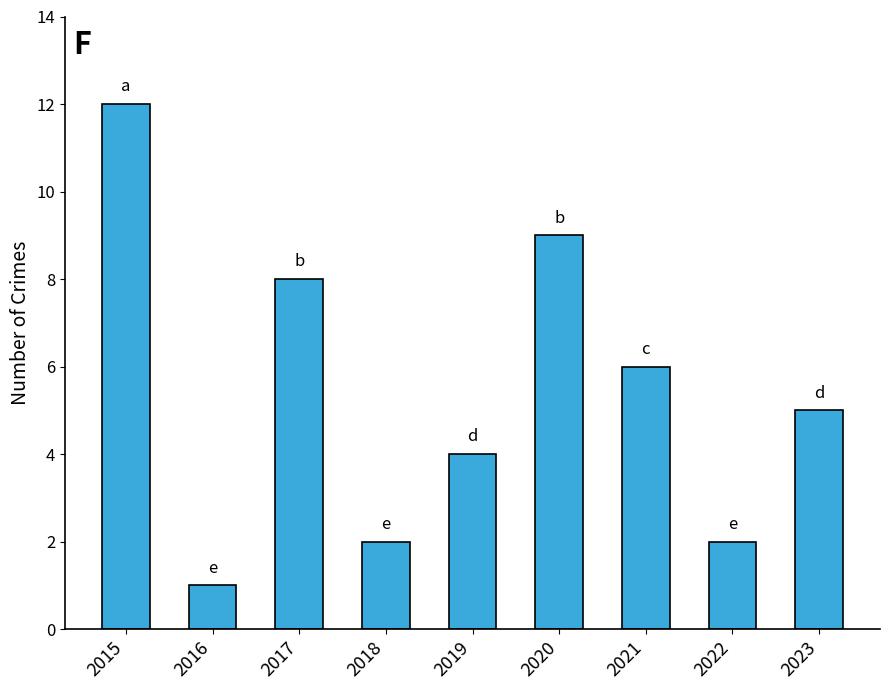

What is the value of the 5th bar from the left?

4